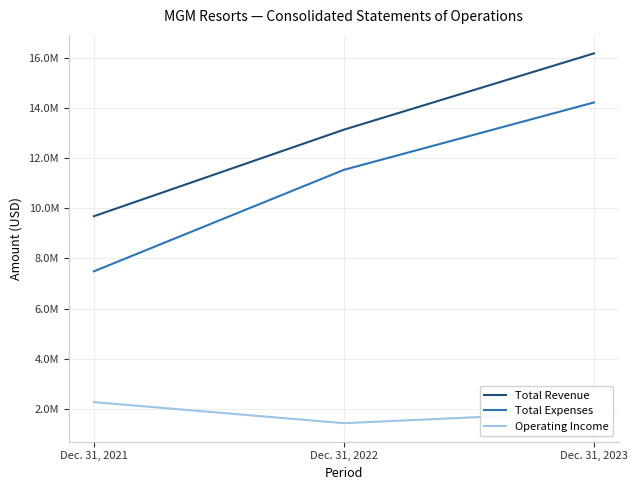

Does the chart have visible grid lines?

Yes